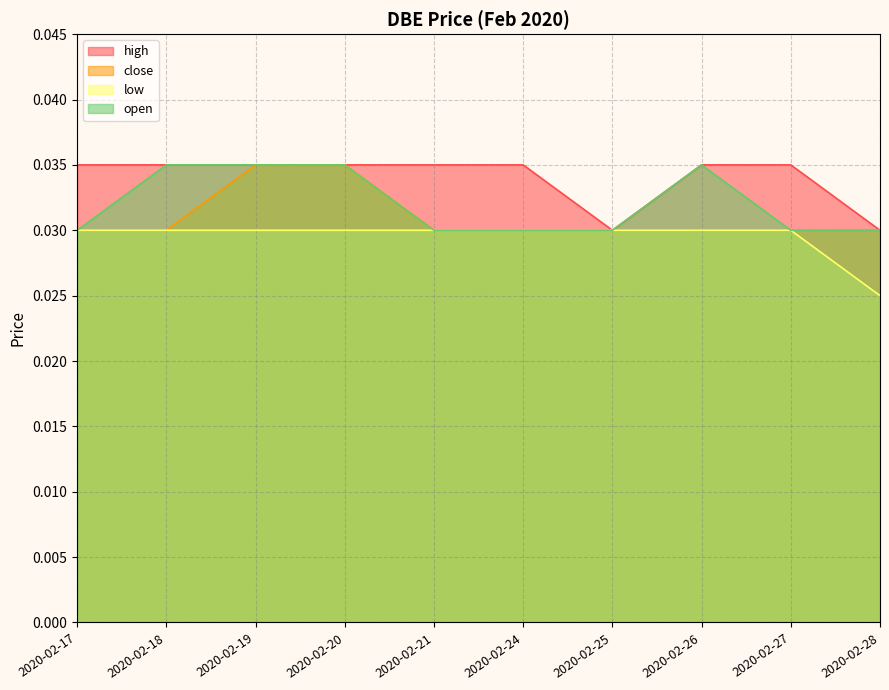

How many low values are between 0 and 1?

10